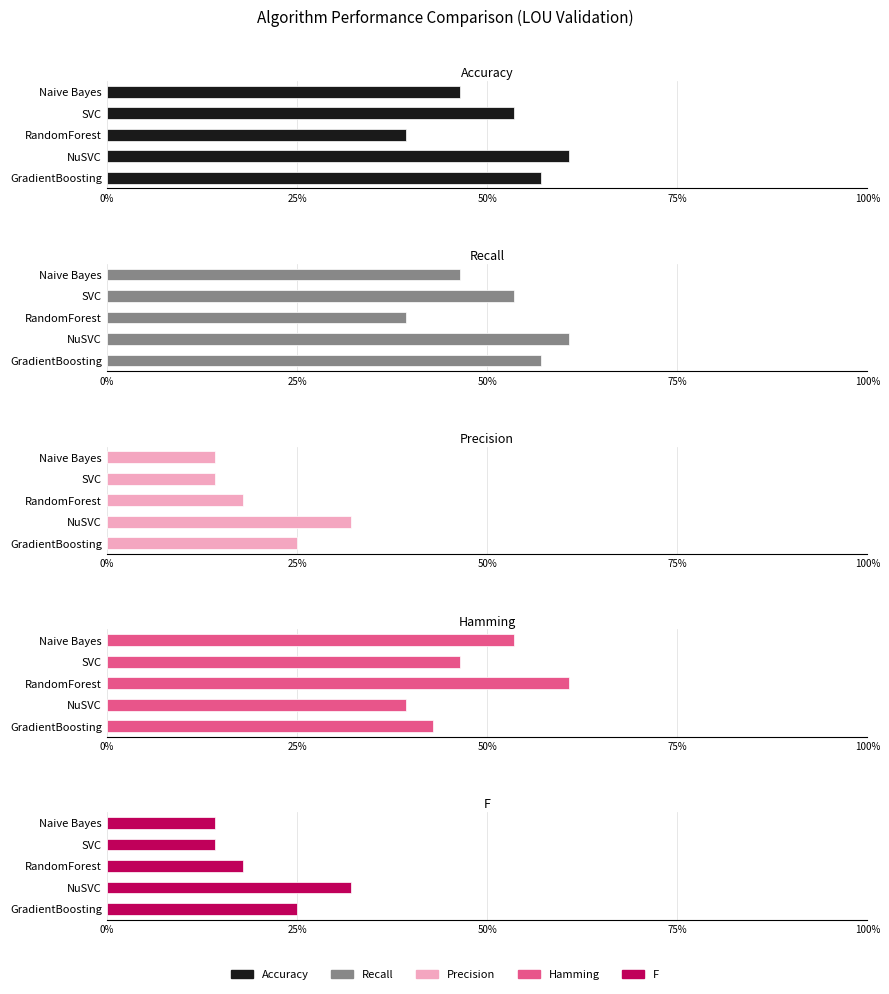

What are all the series names shown in the legend?

Accuracy, Recall, Precision, Hamming, F